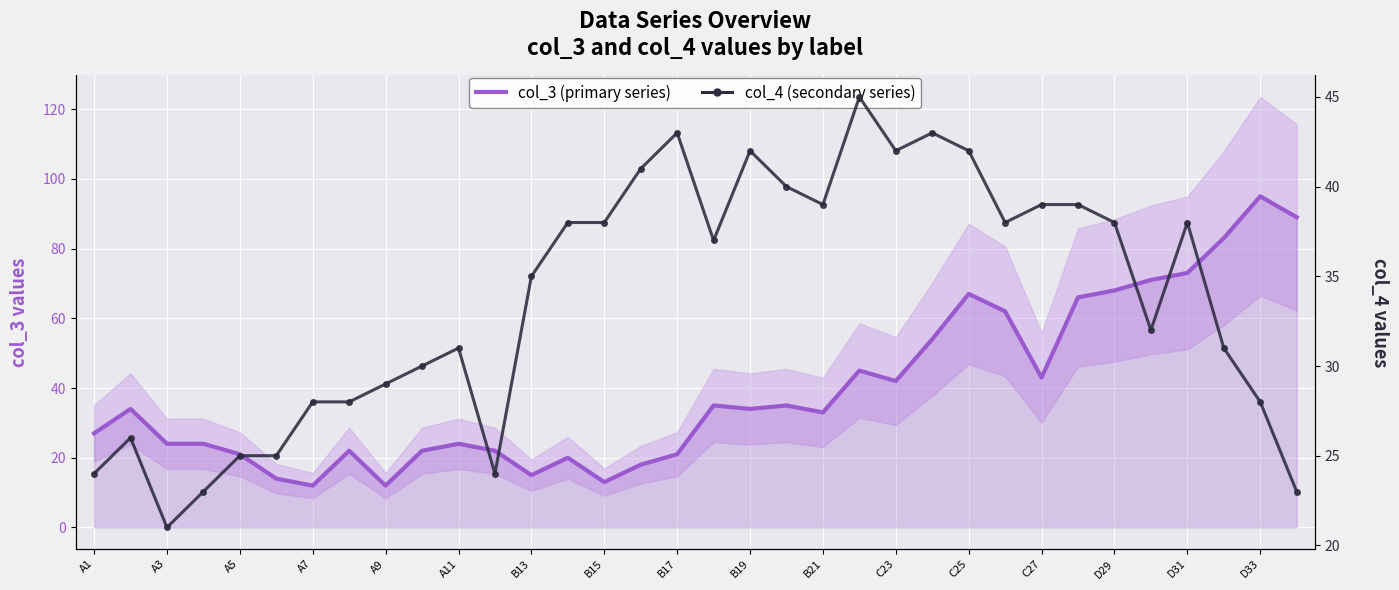

What is the average value of the col_4 (secondary series) series?

34